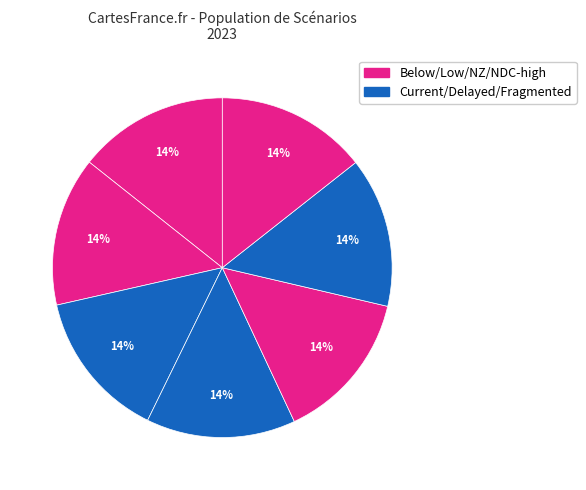

How many slices are in this pie chart?

7